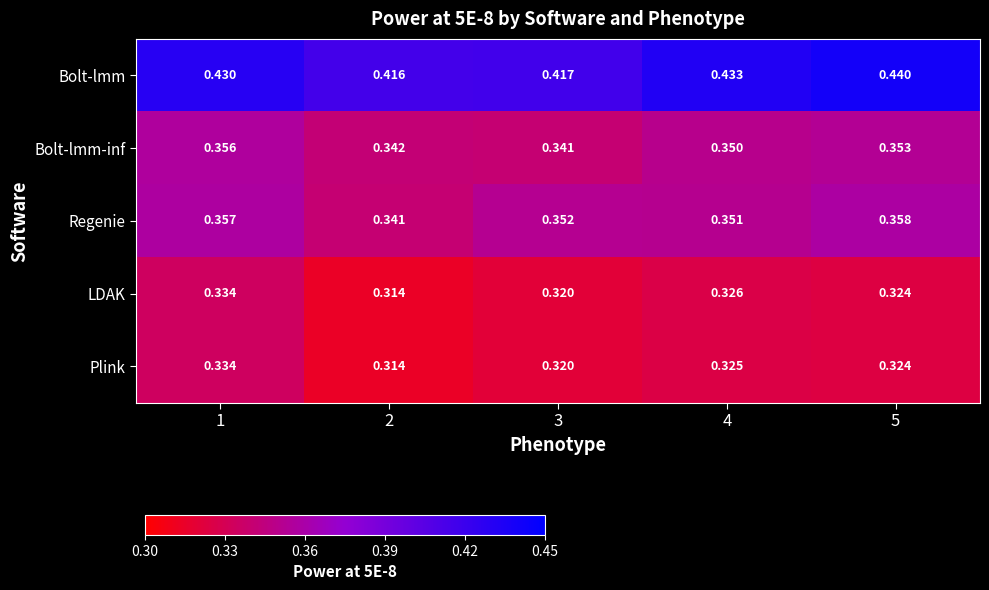

Which series changed the most between 3 and 4?

Bolt-lmm